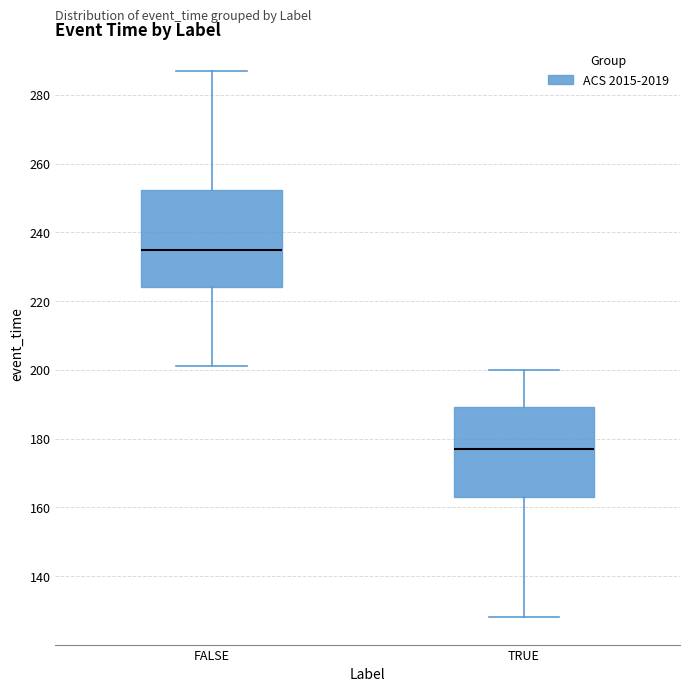

Reading left to right, transcribe this box plot: for each box, give where its median line is, the range the box spans, and where its two whiskers end, as read against the y-axis. The values are not printed on the chart, so give them approximately, as read against the axis.

FALSE: median 236, box 224 to 252, whiskers 202 to 288
TRUE: median 178, box 164 to 190, whiskers 128 to 200